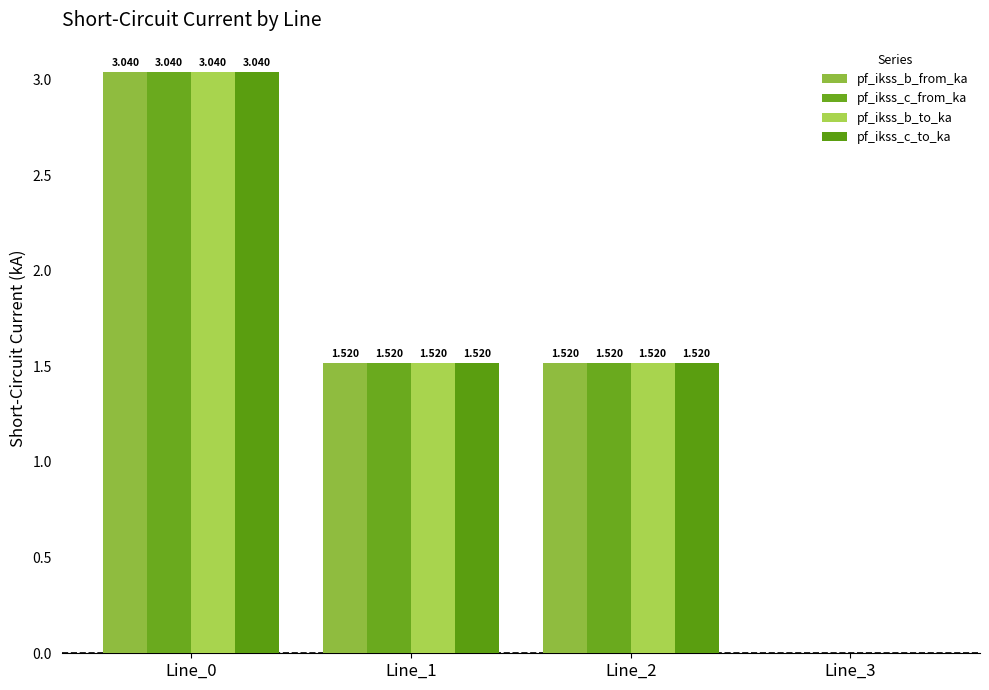

Is it true that pf_ikss_b_from_ka equals 2.1 at Line_3?

False